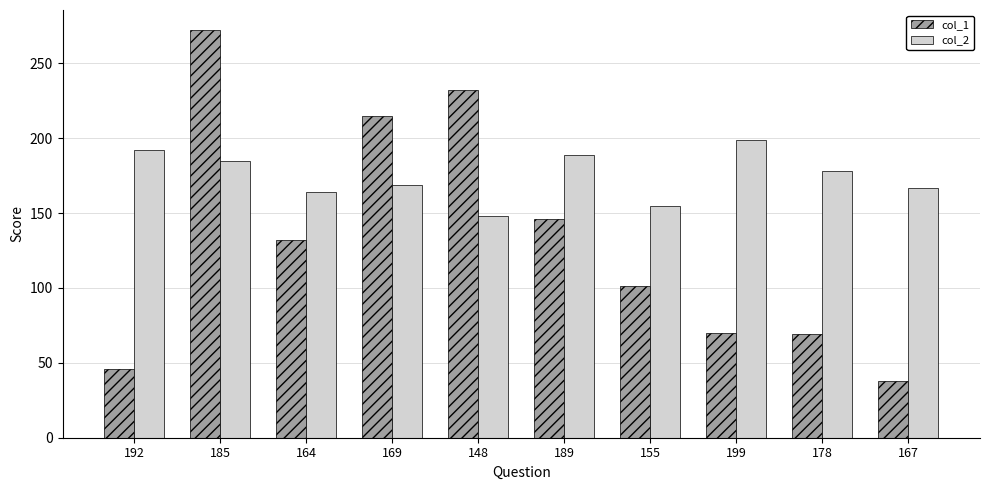

Which category has the lowest value in the col_1 series?

167